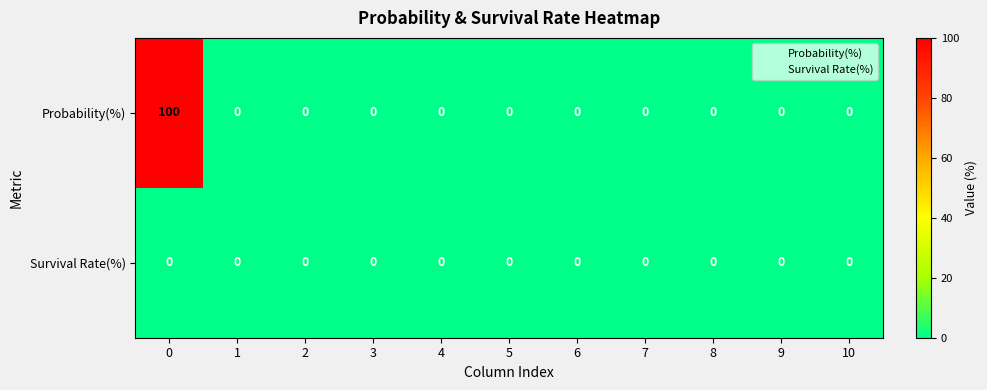

Rank the series by their maximum value, from lowest to highest.

Survival Rate(%), Probability(%)